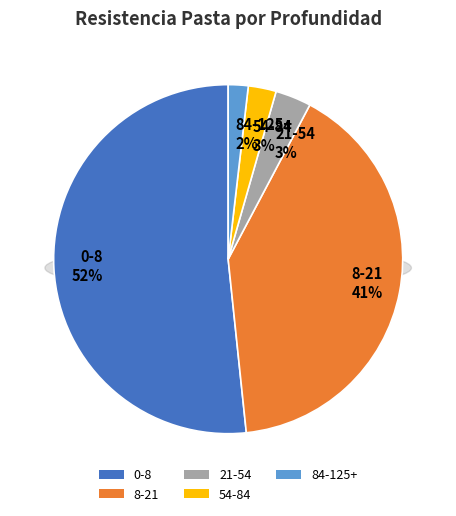

Rank the categories by value from highest to lowest.

0-8, 8-21, 21-54, 54-84, 84-125+